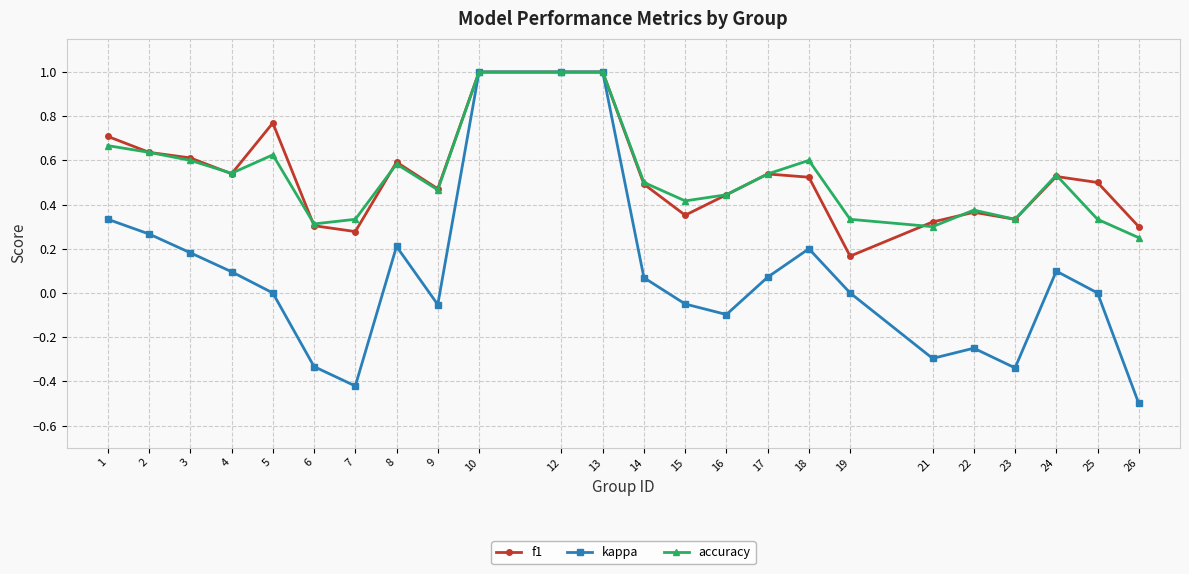

Which category has the lowest value across all series?

26